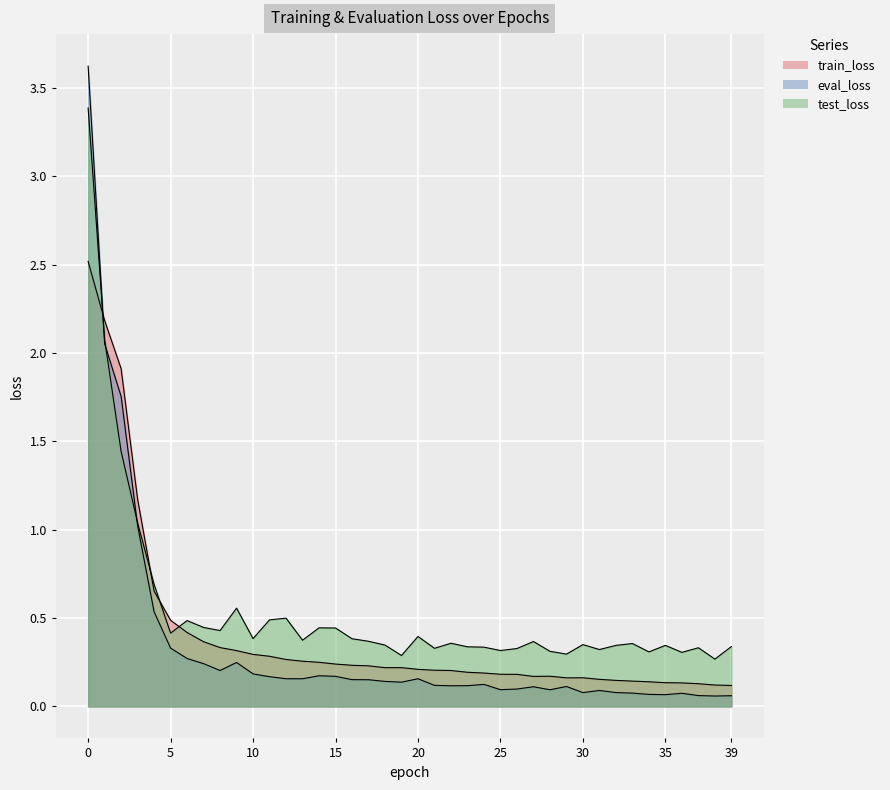

Rank the series at 33 from lowest to highest value.

eval_loss, train_loss, test_loss